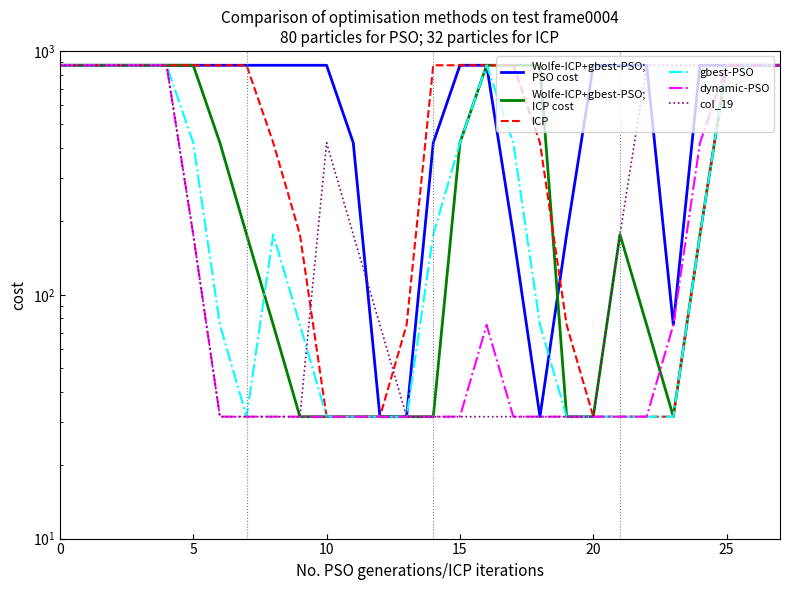

True or false: gbest-PSO has more than 1 points higher than both neighbors.

True